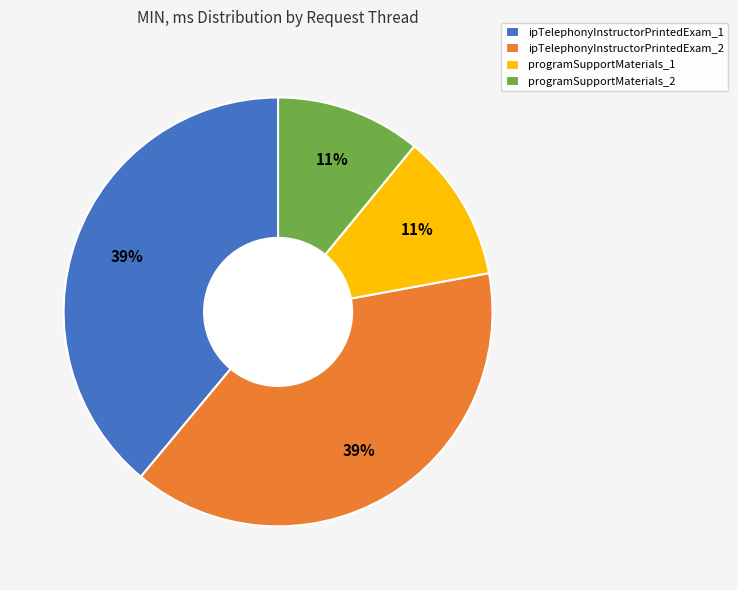

To the nearest percent, what is the difference between the largest and smallest slice percentages?

28%